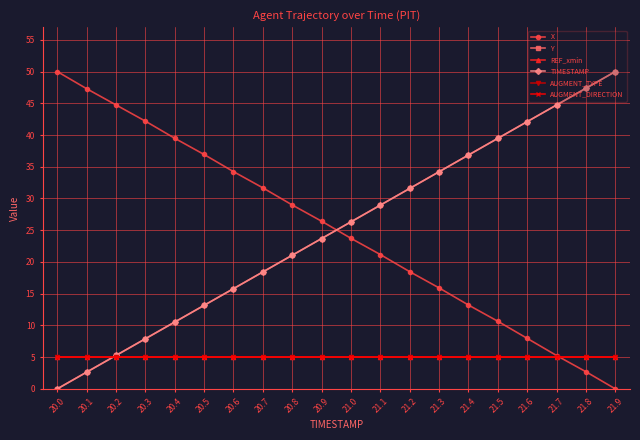

At which category does the chart reach its minimum across all series?

21.9